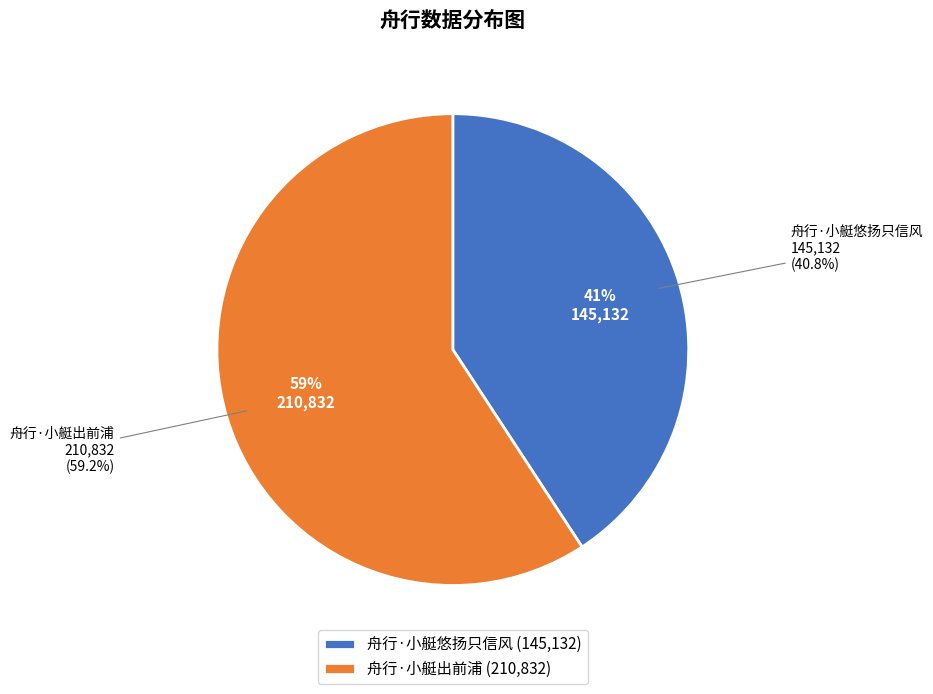

Rank the categories by value from highest to lowest.

舟行·小艇出前浦, 舟行·小艇悠扬只信风